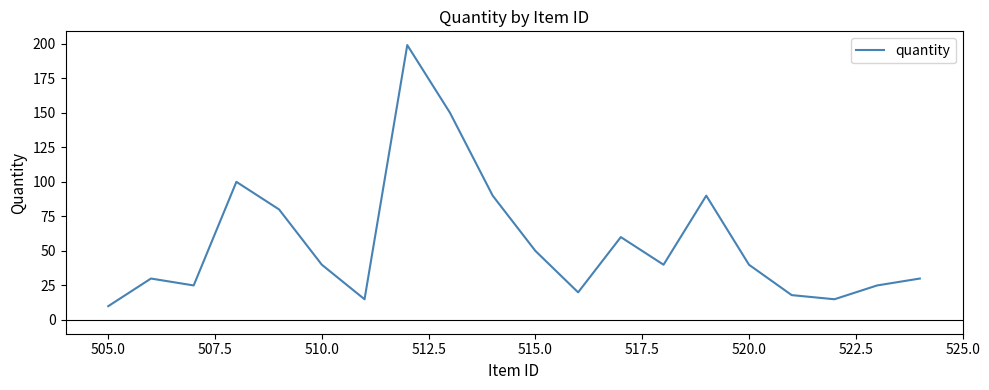

What is the difference between the maximum and minimum values?

189